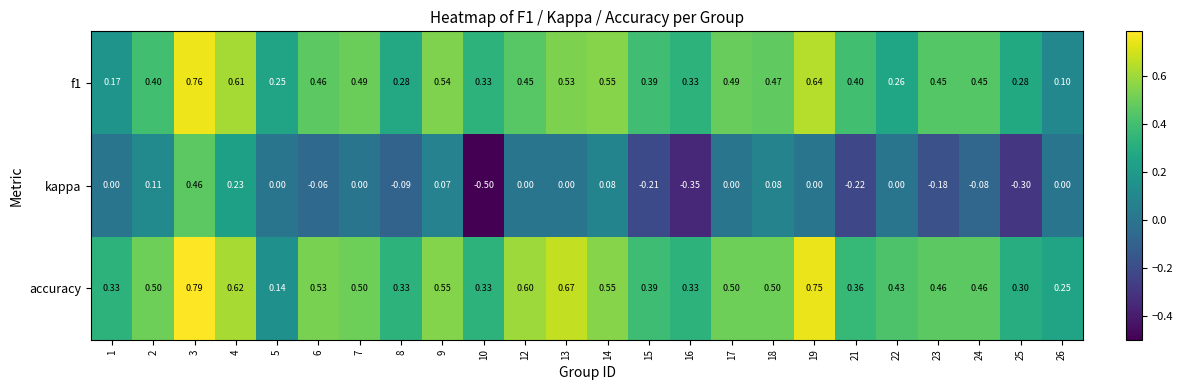

Which series has the largest range (max minus min)?

kappa